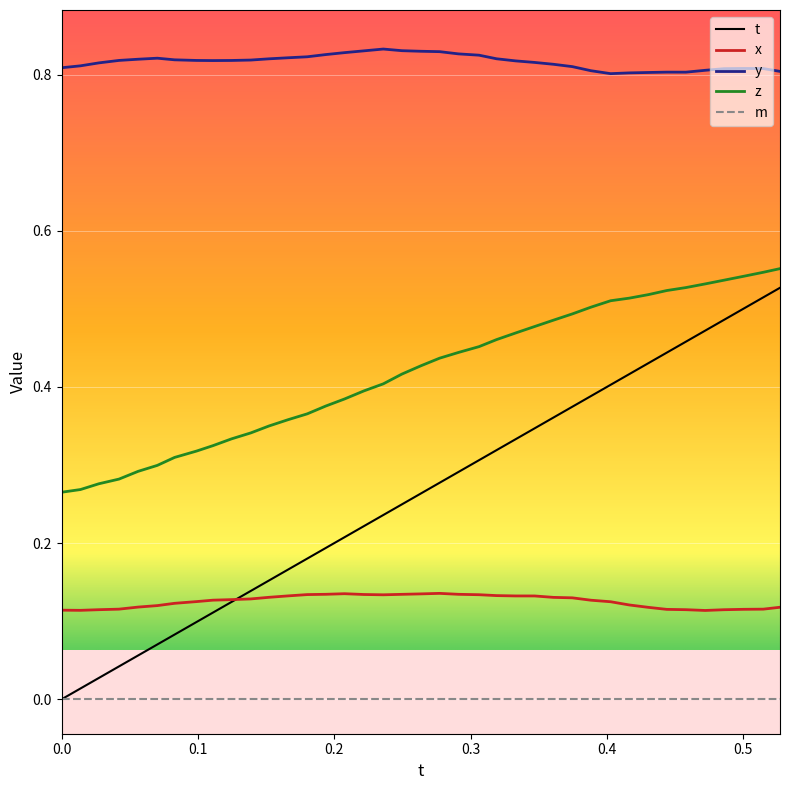

Which series has the largest total across all categories?

y